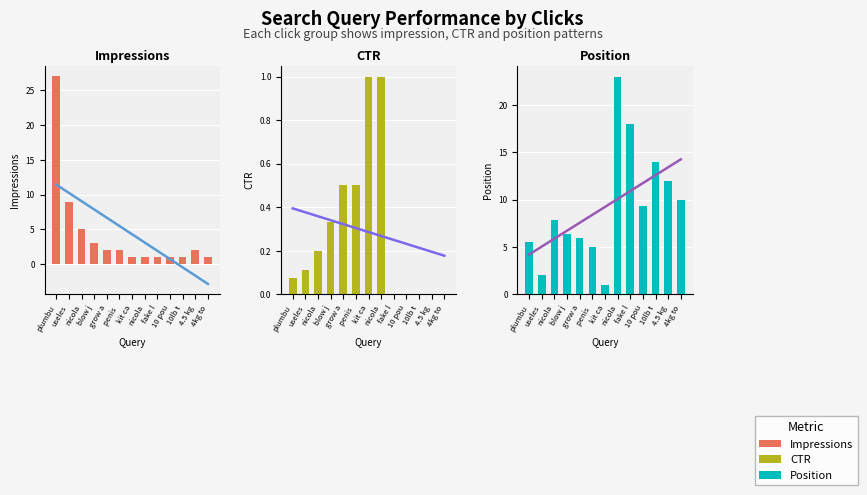

What are all the series names shown in the legend?

Impressions, CTR, Position